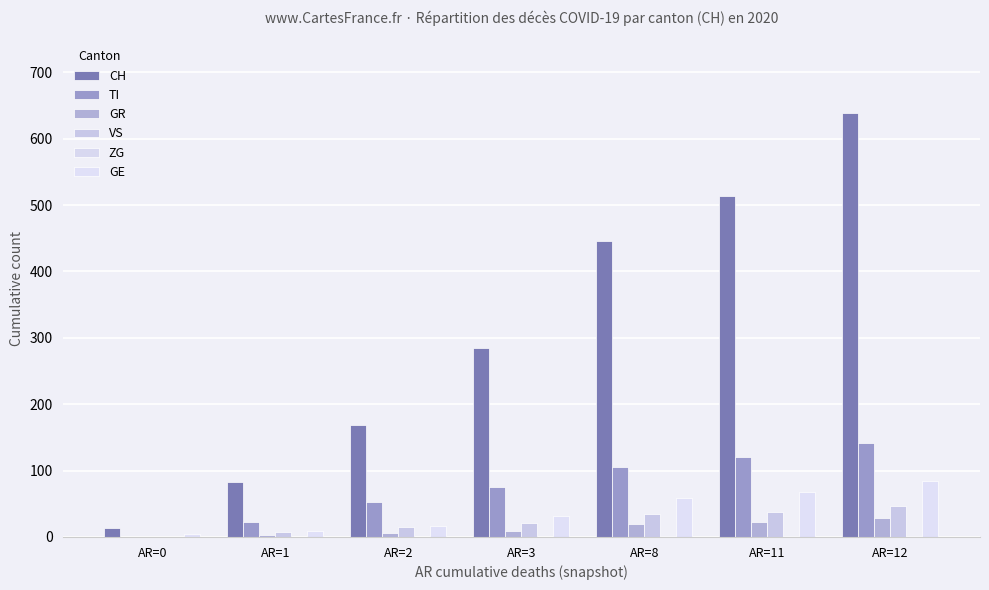

What is the difference between the maximum and second lowest values in the TI series?

119